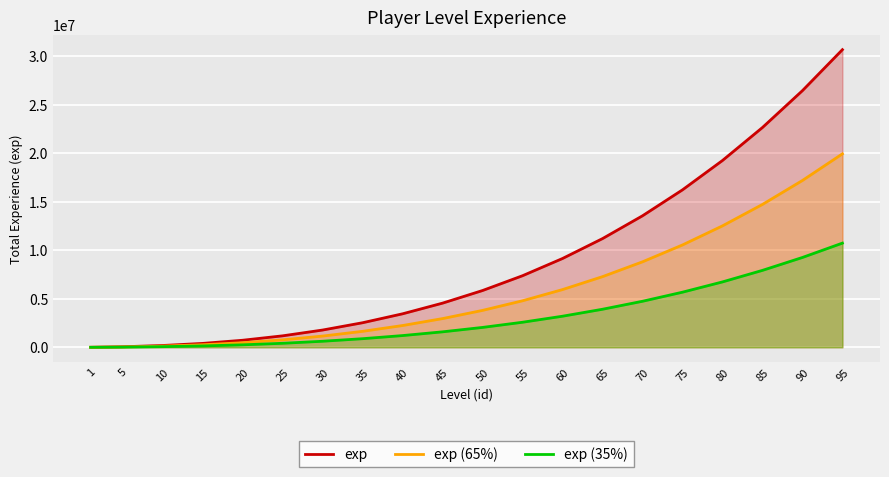

List the labels in order of exp (35%) value, largest first.

95, 90, 85, 80, 75, 70, 65, 60, 55, 50, 45, 40, 35, 30, 25, 20, 15, 10, 5, 1